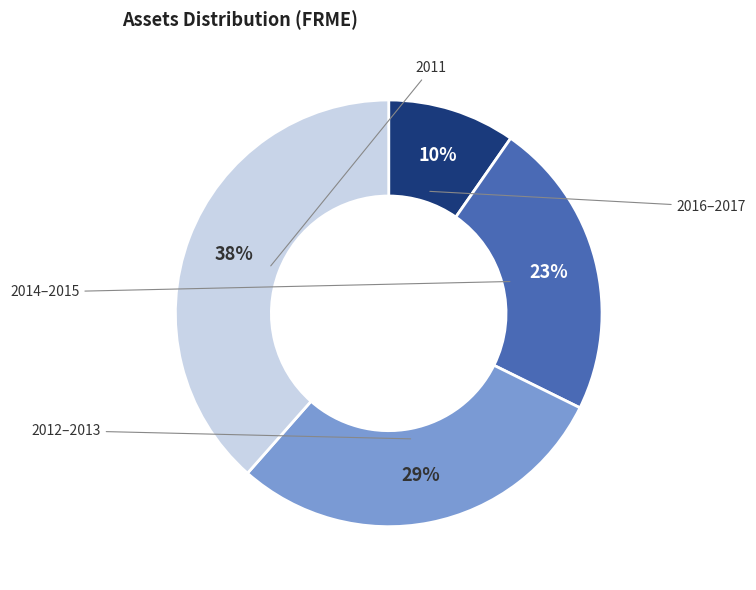

How many slices are in this pie chart?

4